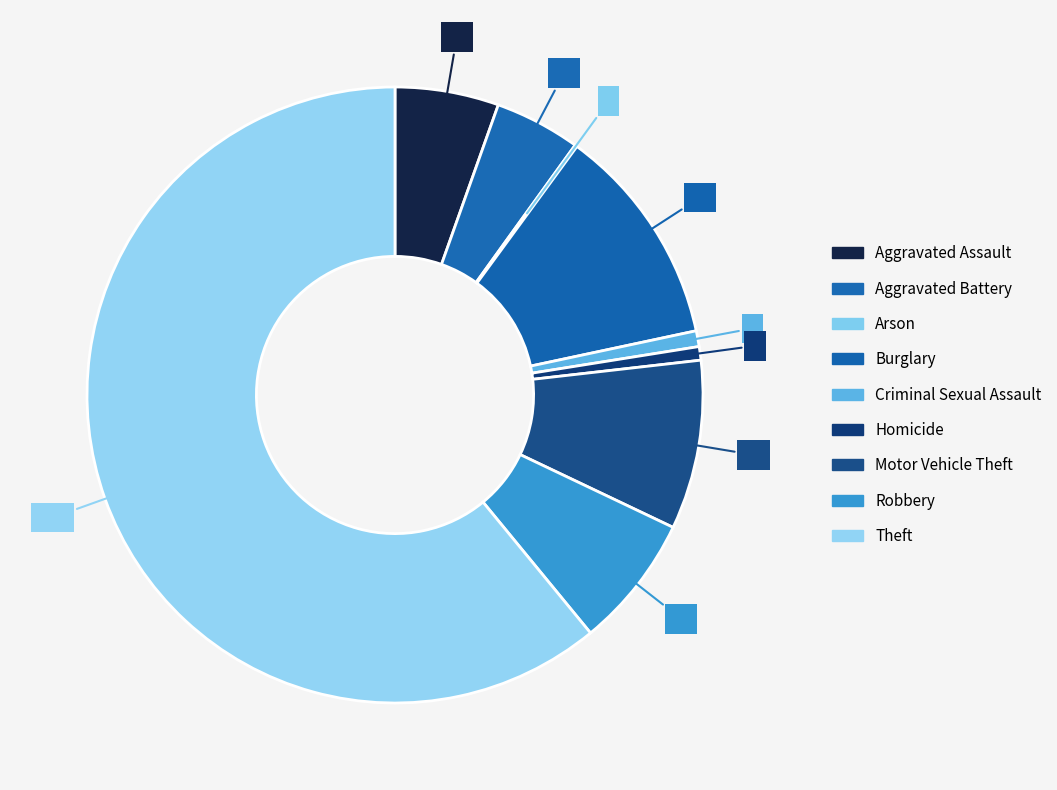

What is the majority slice?

Theft